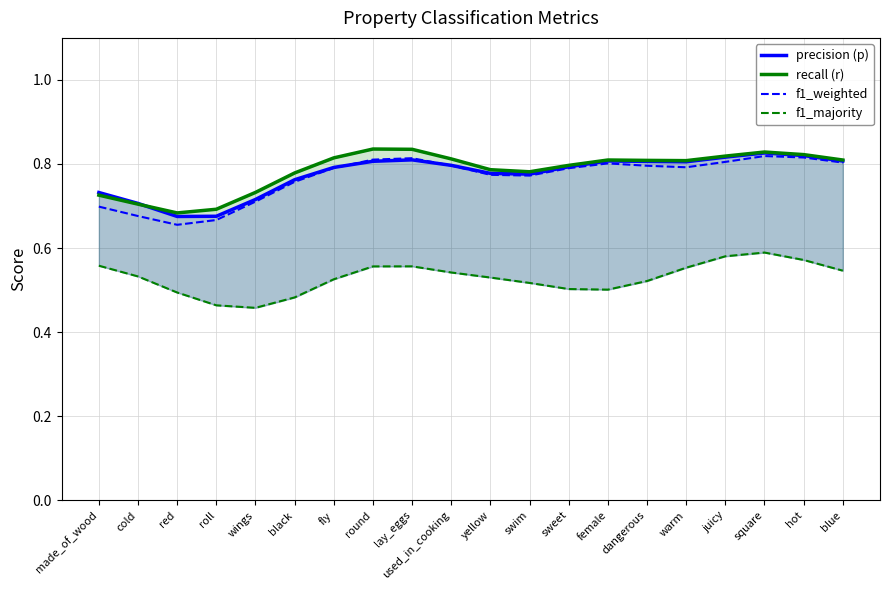

What is the difference between the maximum and minimum values in the f1_weighted series?

0.2